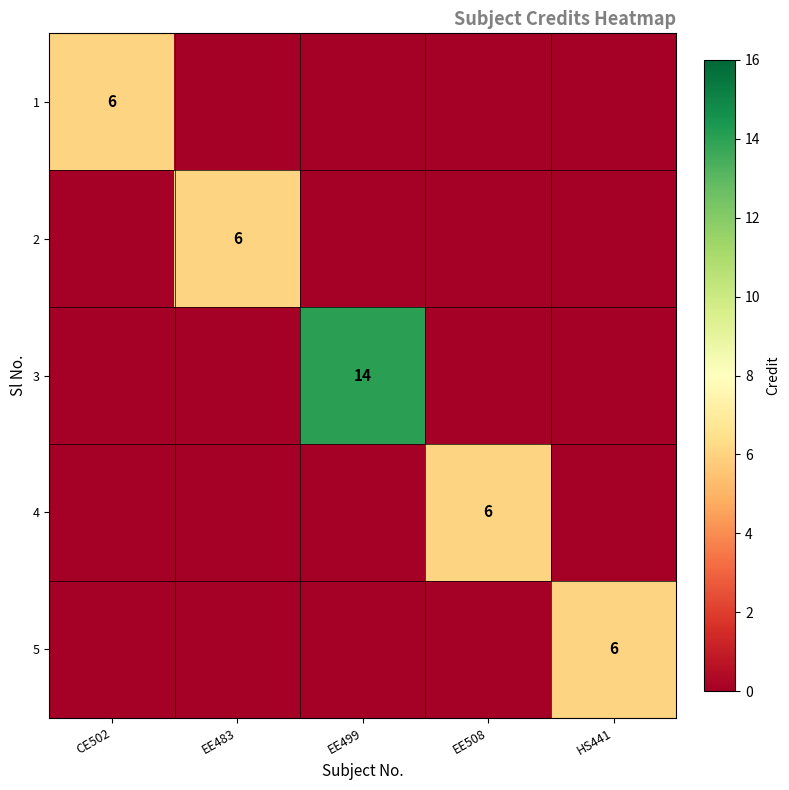

What is the maximum value shown in the chart?

14